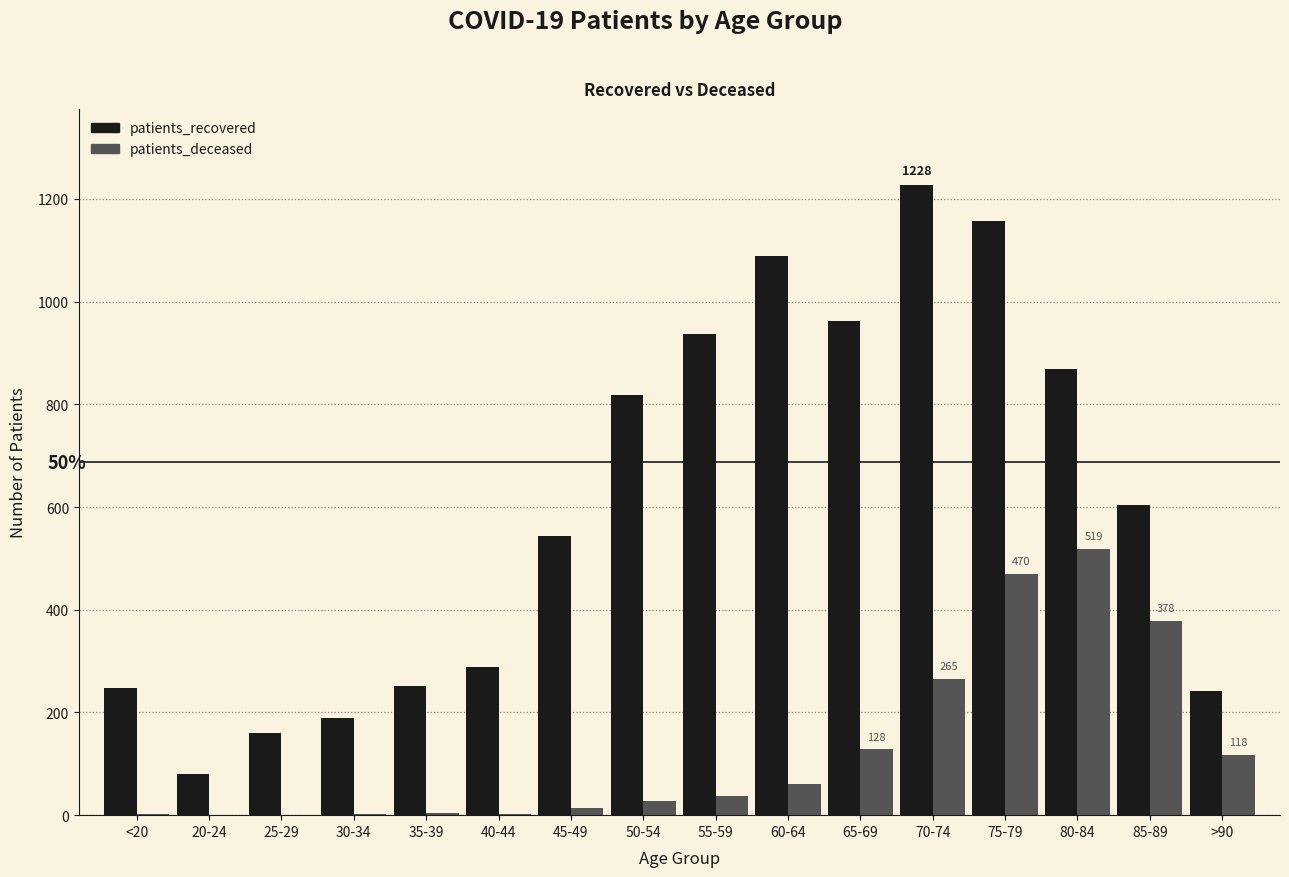

Is it true that patients_recovered equals 324 at >90?

False